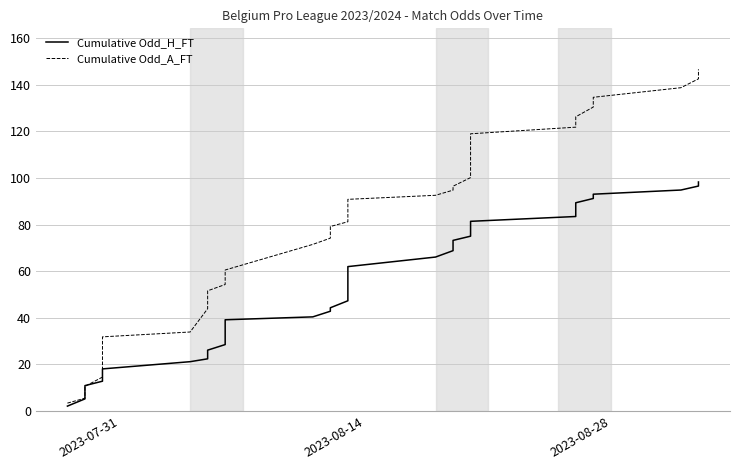

How many values in the Cumulative Odd_H_FT series are below 49?

20